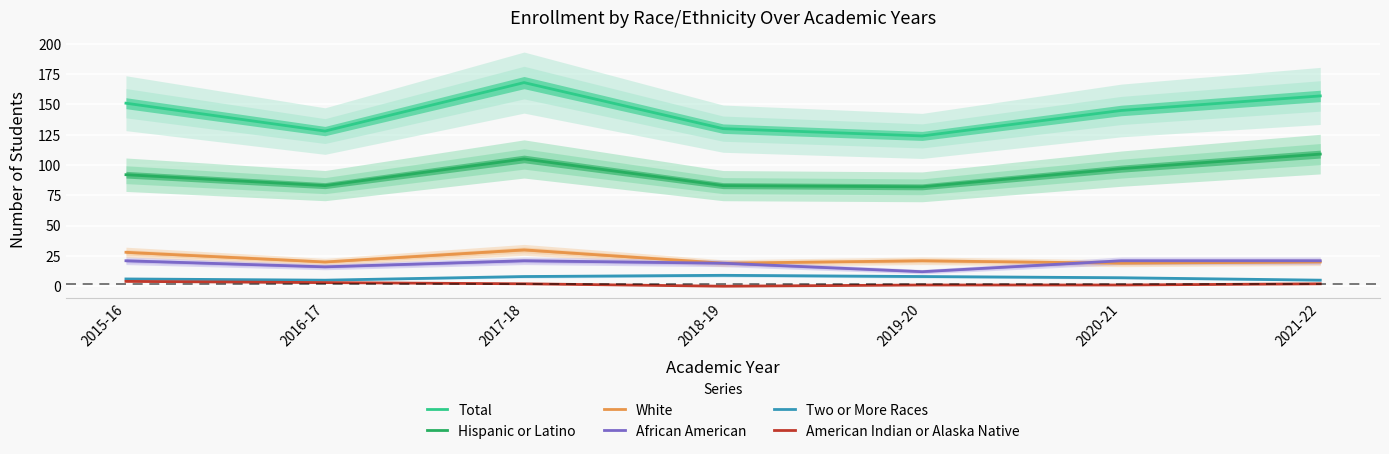

What is the approximate value of White at 2018-19?

19